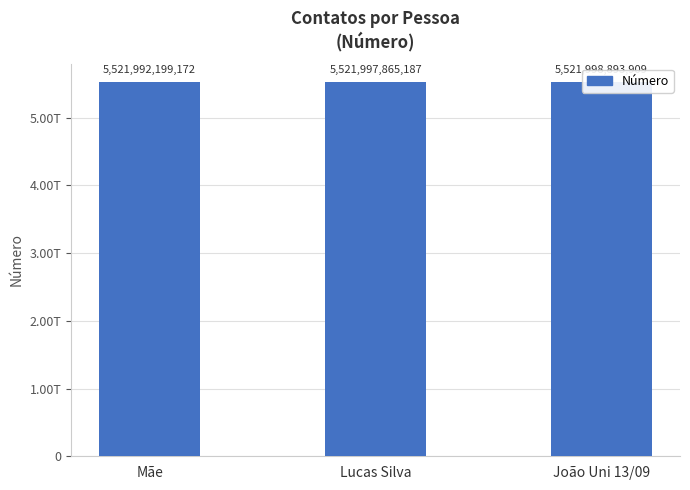

Count the values in the range 5521992199172 to 5521998893909.

3